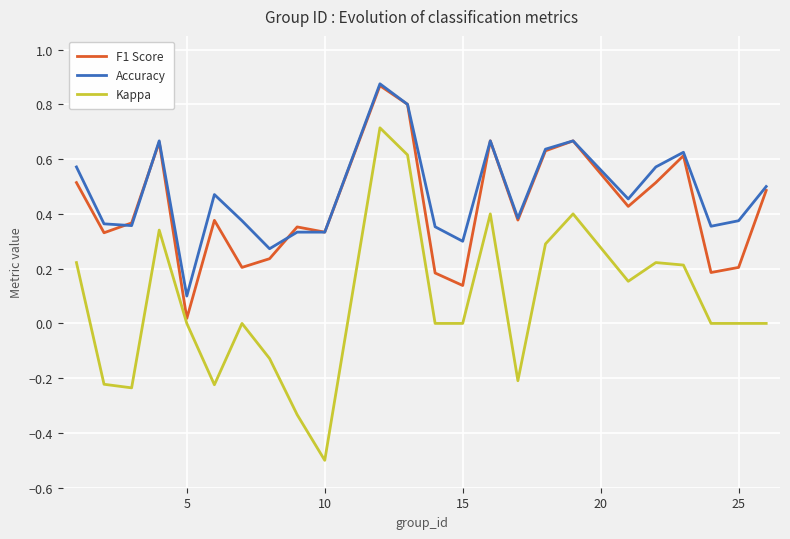

Which series has the widest spread of values?

Kappa